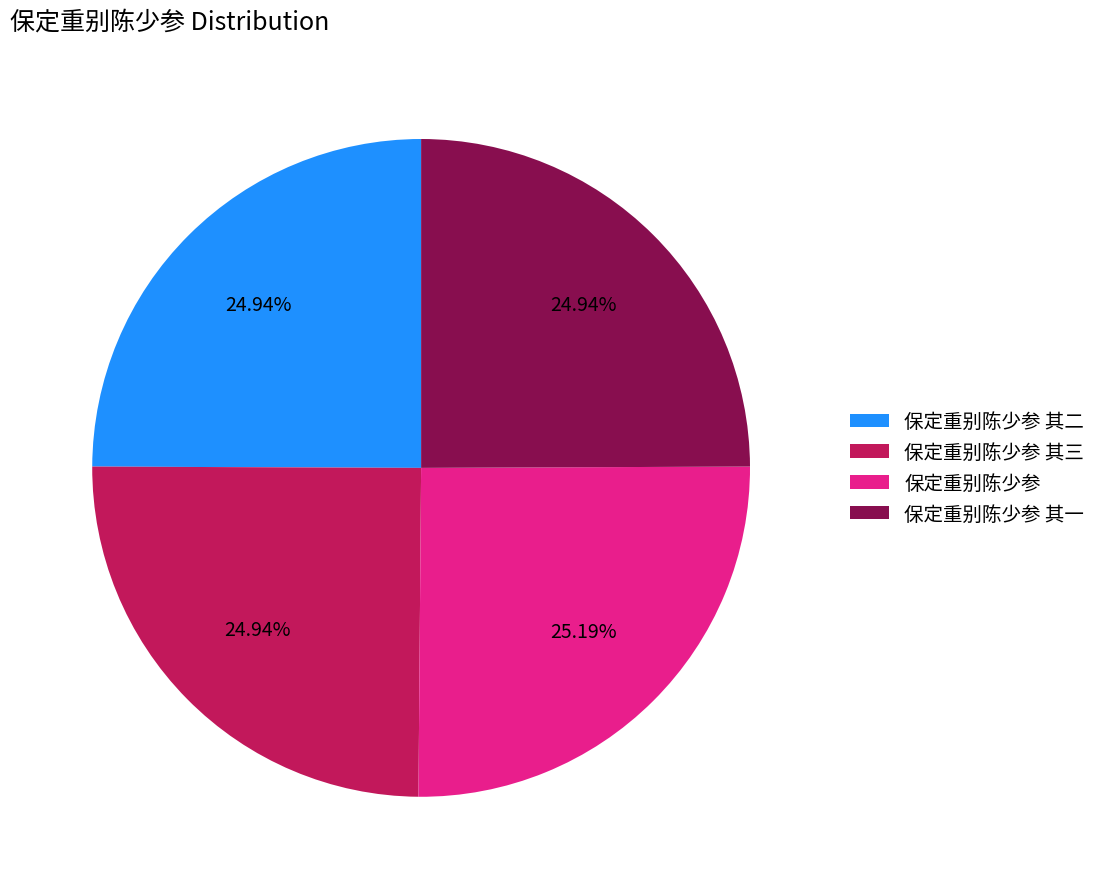

True or false: 保定重别陈少参 其二 accounts for 11% of the total.

False